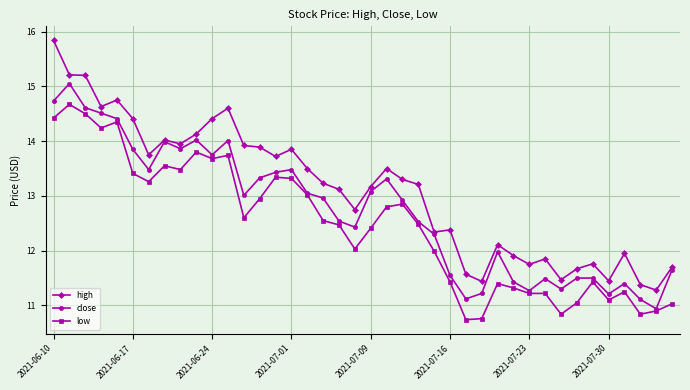

How many data points does each series have?

40